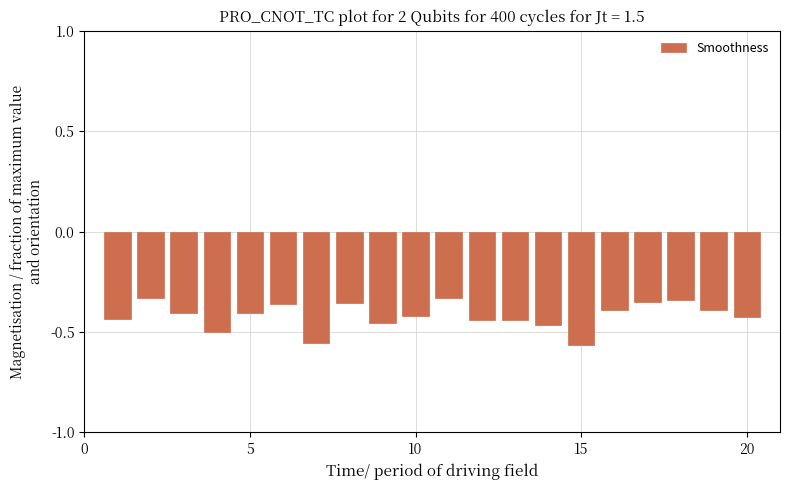

What is the sum of all values?

-8.4